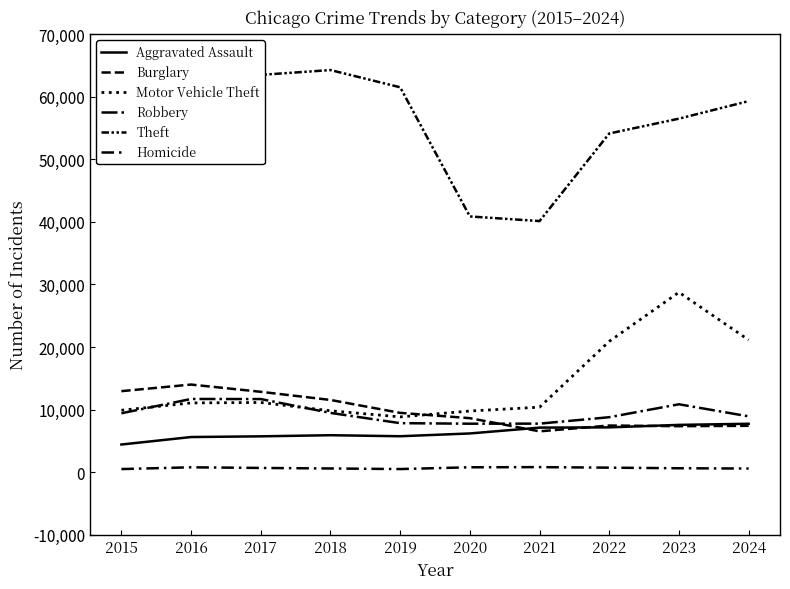

Does the chart display data point markers on the line(s)?

No